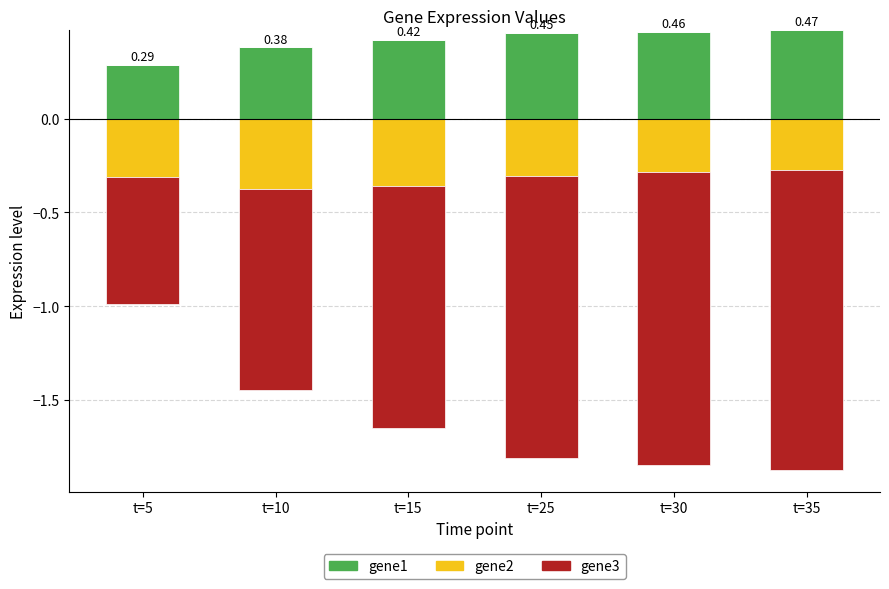

Rank the categories by gene1 value from lowest to highest.

t=5, t=10, t=15, t=25, t=30, t=35